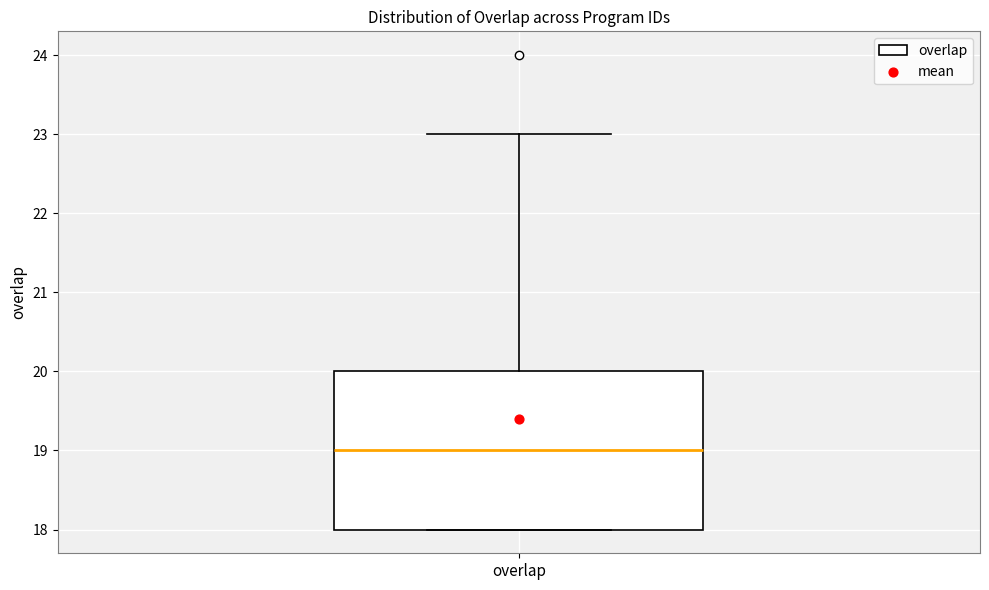

Transcribe this box plot: give where the median line is, the range the box spans, and where the two whiskers end, as read against the y-axis. The values are not printed on the chart, so give them approximately, as read against the axis.

median 19, box 18 to 20, whiskers 18 to 23